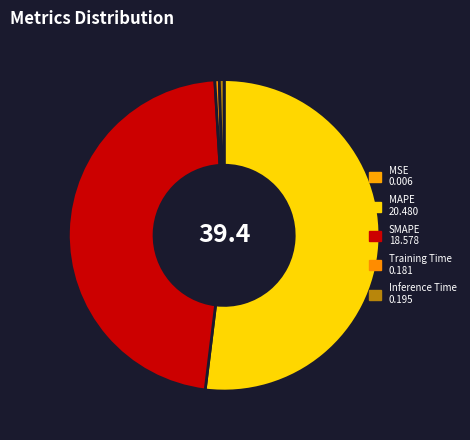

How many segments does this pie chart have?

5